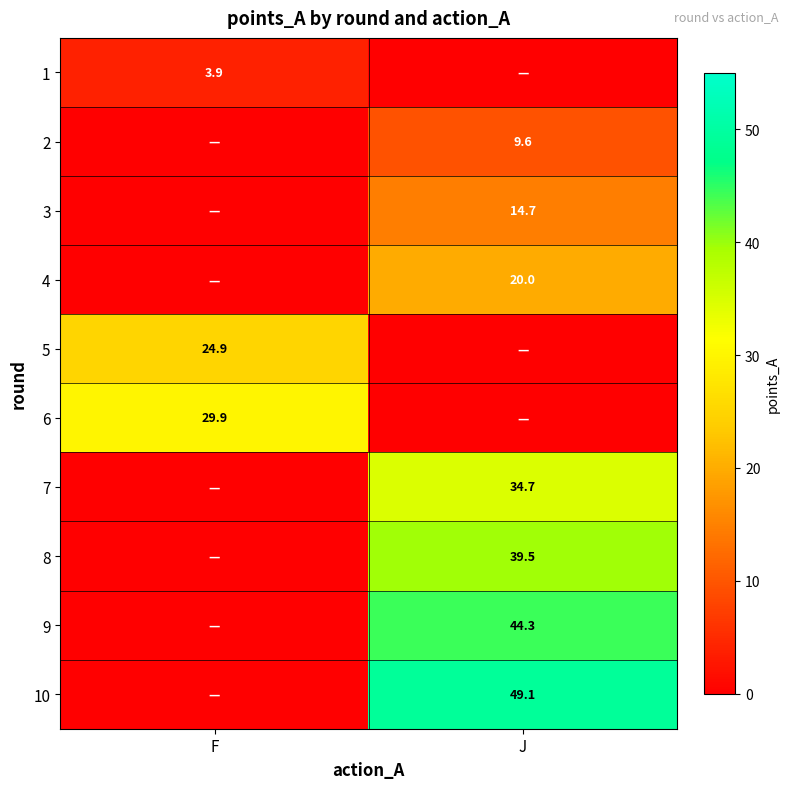

Between J and F, which is larger?

F